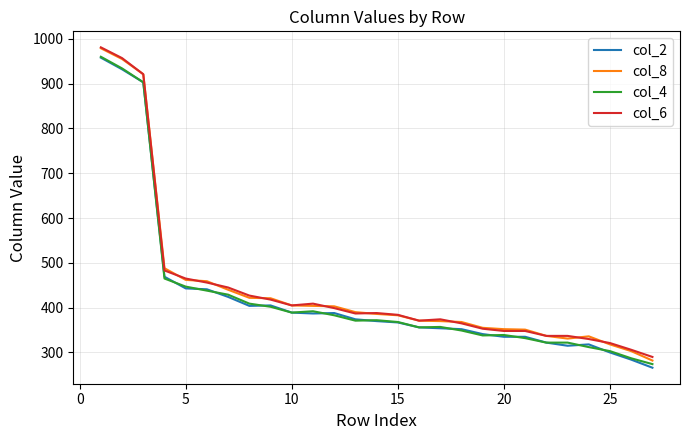

How many values in the col_8 series are below 386?

13